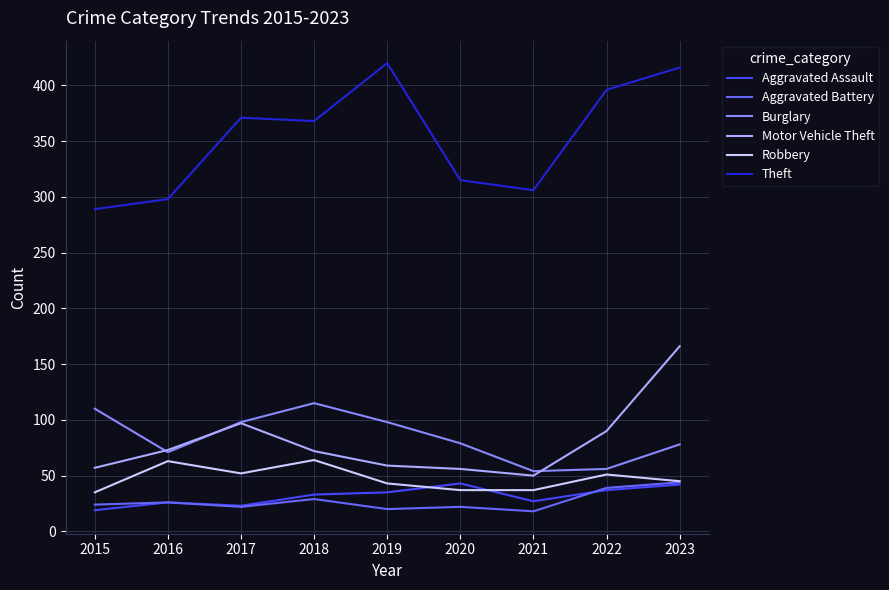

What is the sum of the Aggravated Battery values at 2023 and 2016?

70